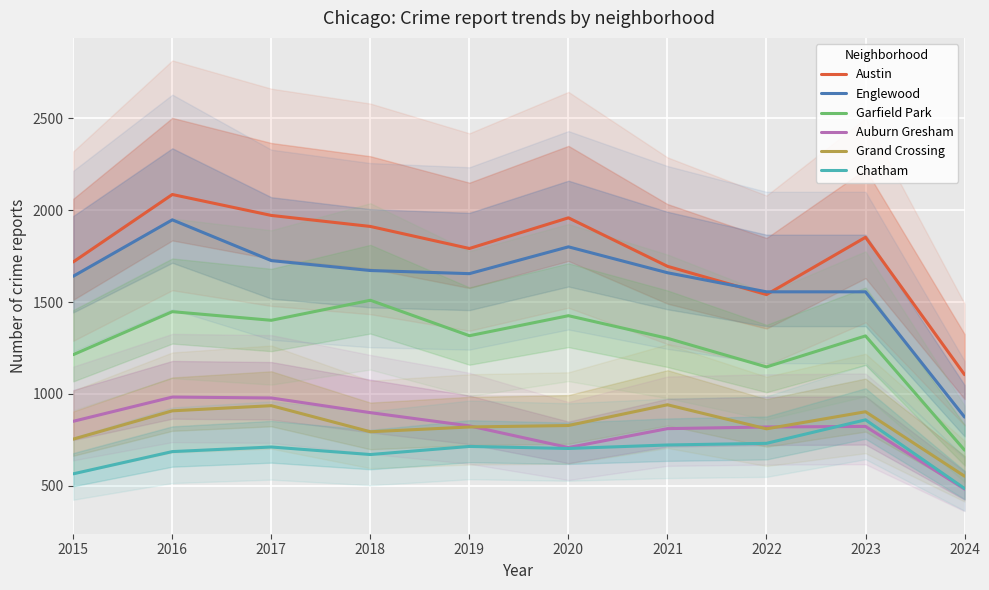

Which category has the highest value across all series?

2016